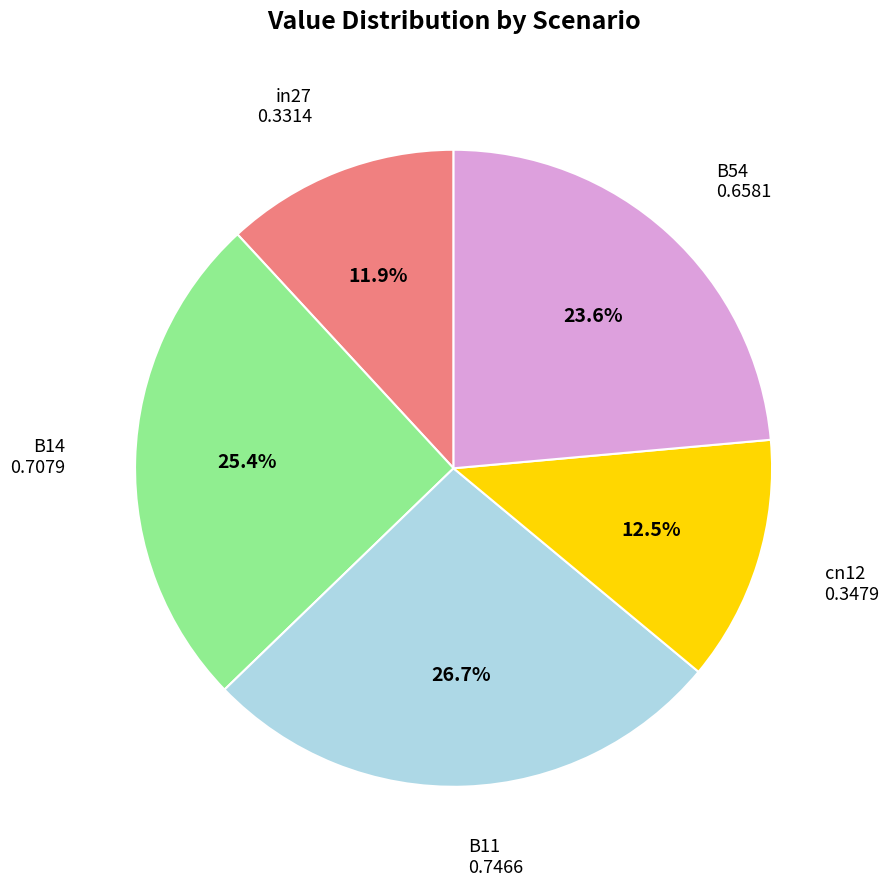

Which has a higher value, in27 or cn12?

cn12